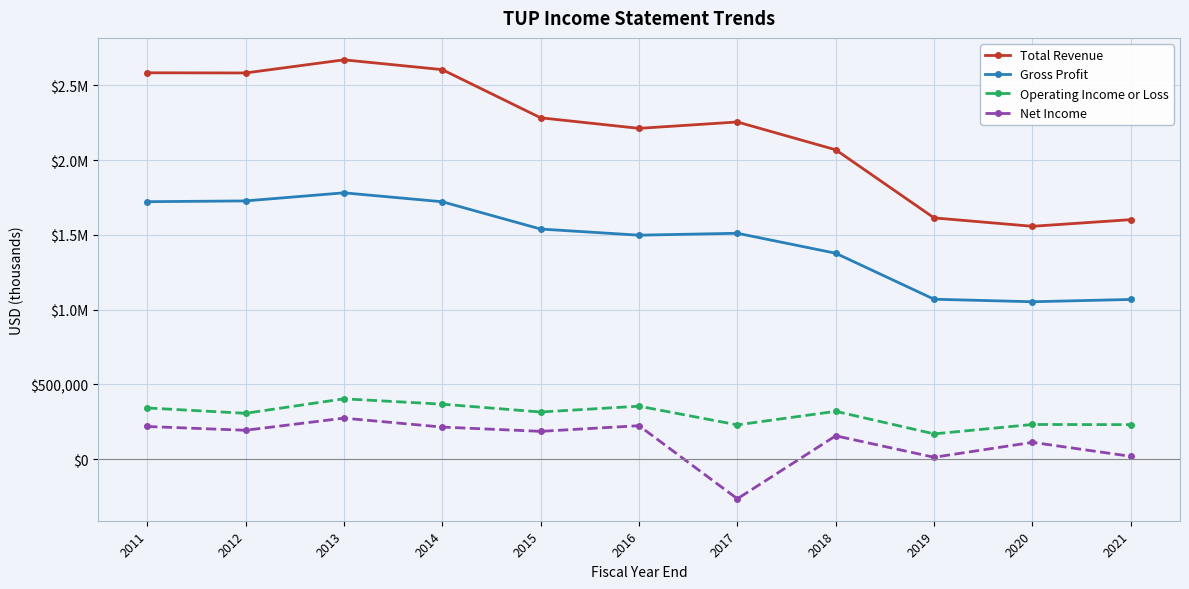

Reading left to right, extract all data points from this chart.

Total Revenue: 2585000	2583800	2671600	2606100	2283800	2213100	2255800	2069700	1614100	1557800	1602300
Gross Profit: 1722500	1727600	1781800	1722100	1539400	1498400	1511200	1377500	1069800	1053000	1068300
Operating Income or Loss: 342300	306500	403500	367700	315200	354200	229100	319800	168900	231800	230600
Net Income: 218300	193000	274200	214400	185800	223600	-265400	155900	12400	112200	18600